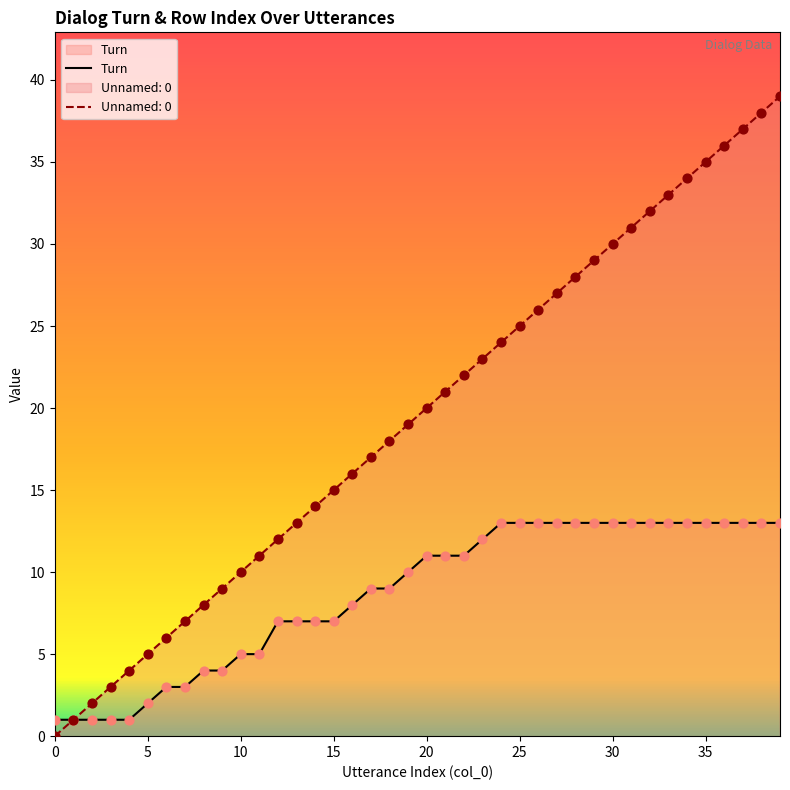

What are all the series names shown in the legend?

Turn, Unnamed: 0